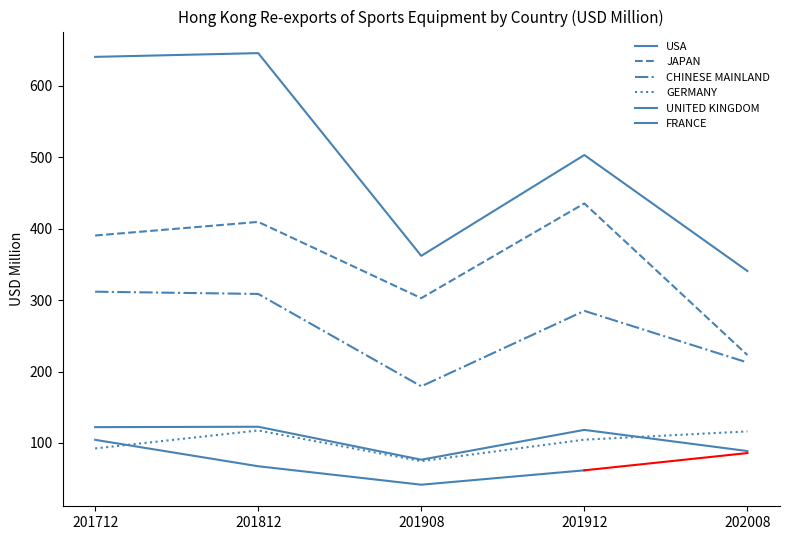

Rank the categories by USA value from highest to lowest.

201812, 201712, 201912, 201908, 202008